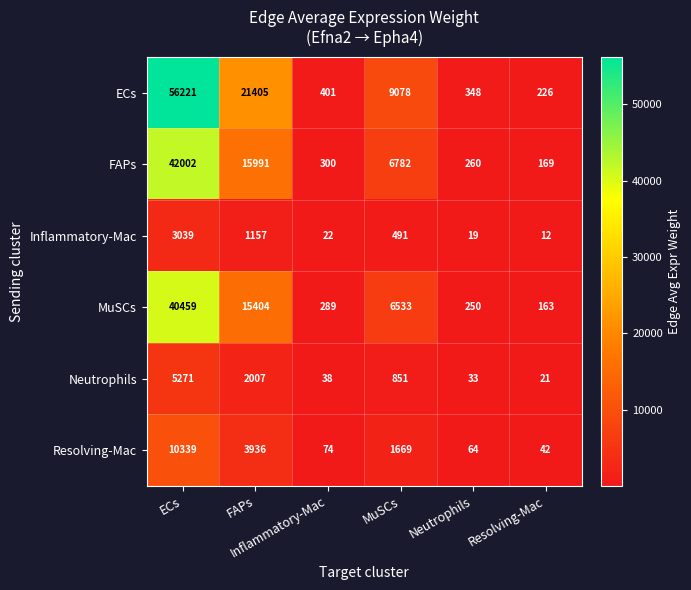

What is the smallest value displayed?

12